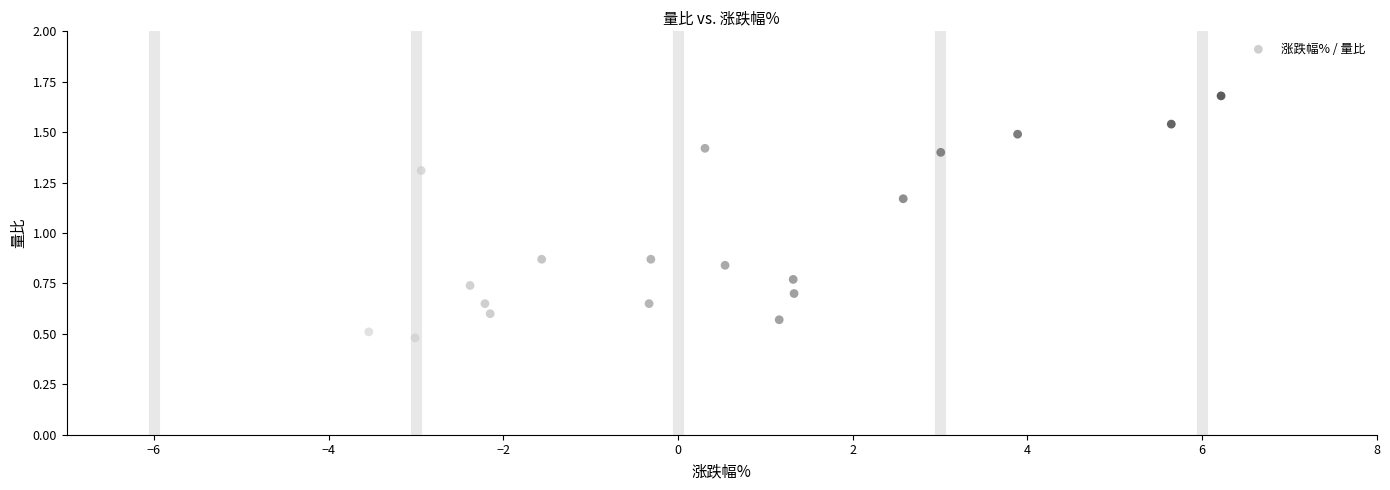

What is the range of X values (max minus min)?

11.9